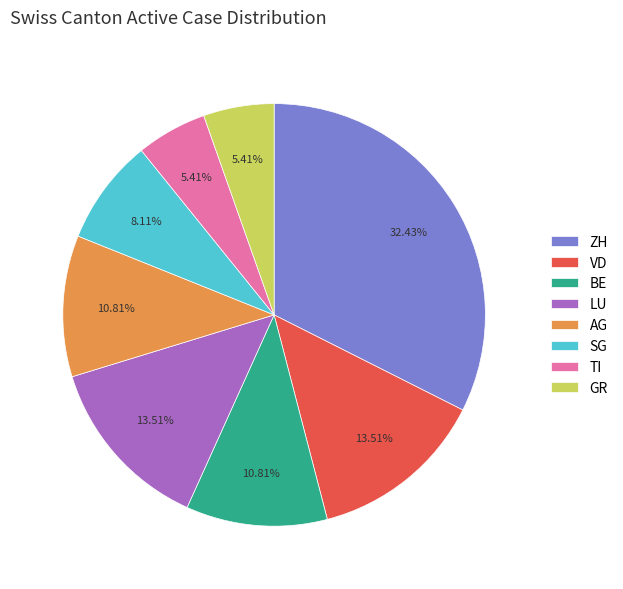

To the nearest percent, what percentage of the pie is TI?

5%